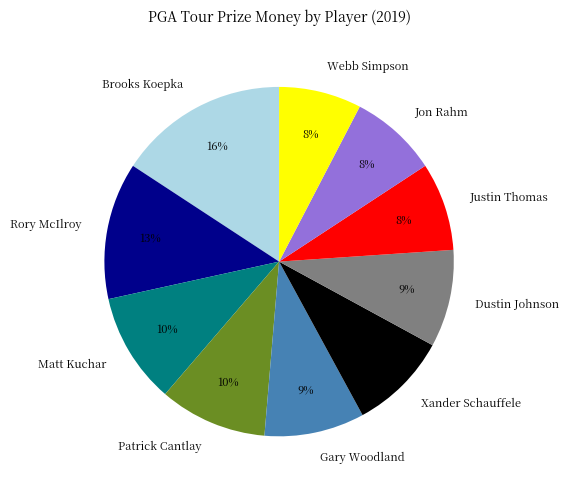

Is there any slice that represents more than half of the pie?

No